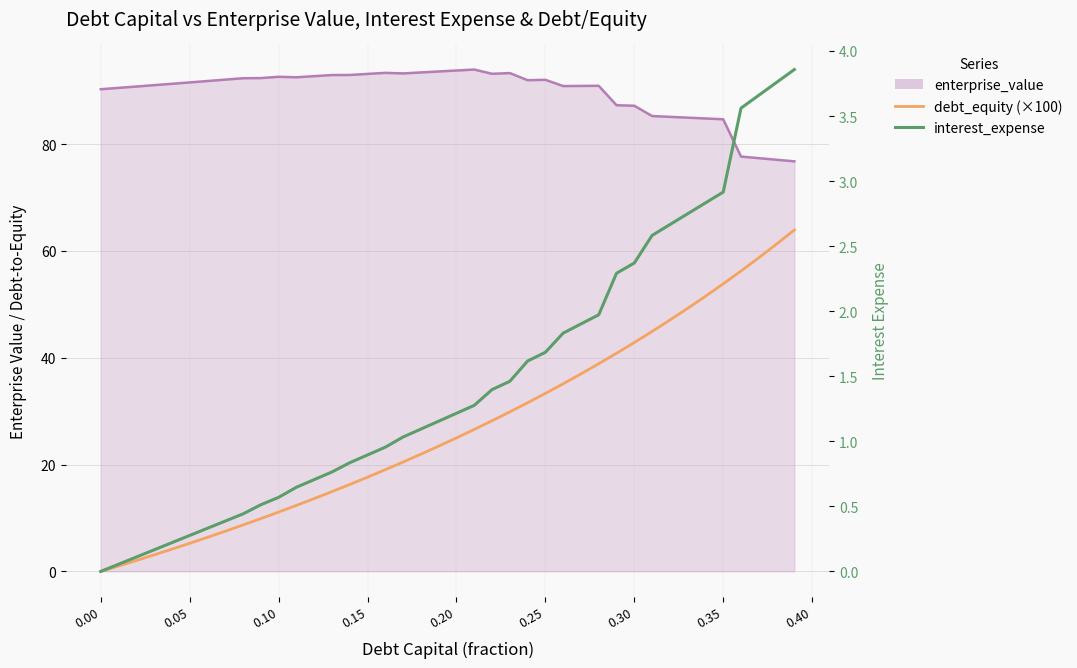

At how many categories does at least one series exceed 22?

21